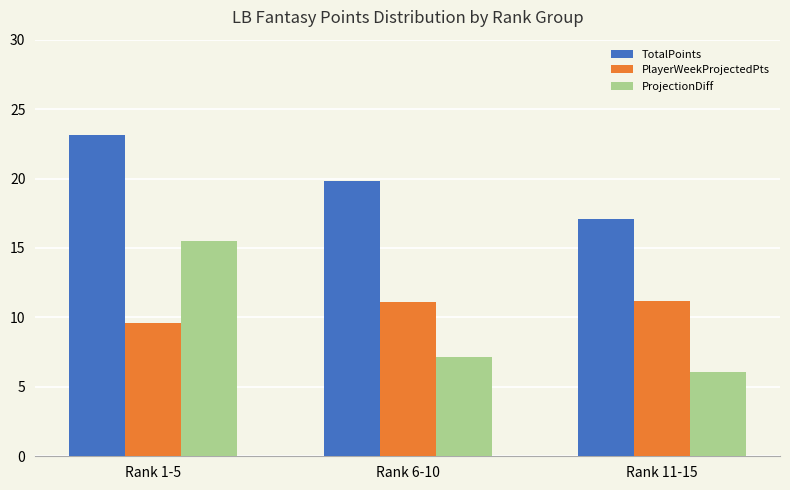

At which label does ProjectionDiff reach its peak?

Rank 1-5